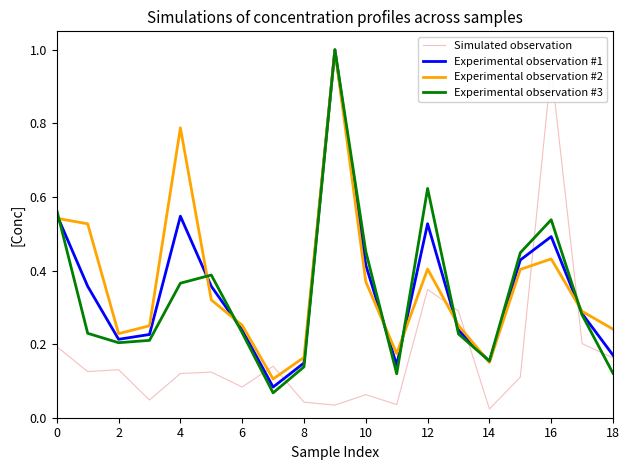

Is this an area chart (filled region under the line)?

No